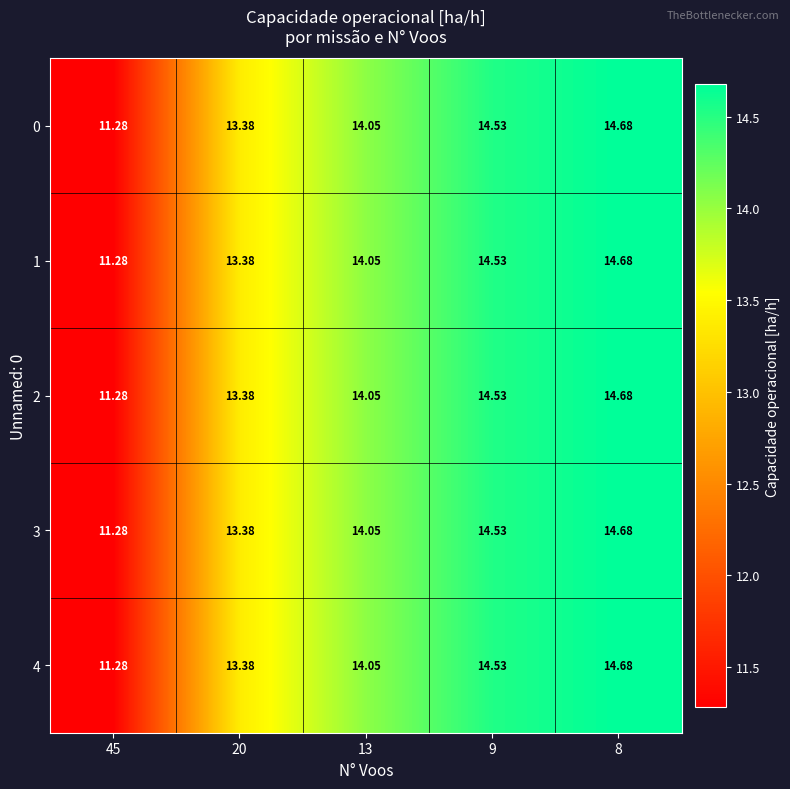

Which category has the highest value across all series?

8